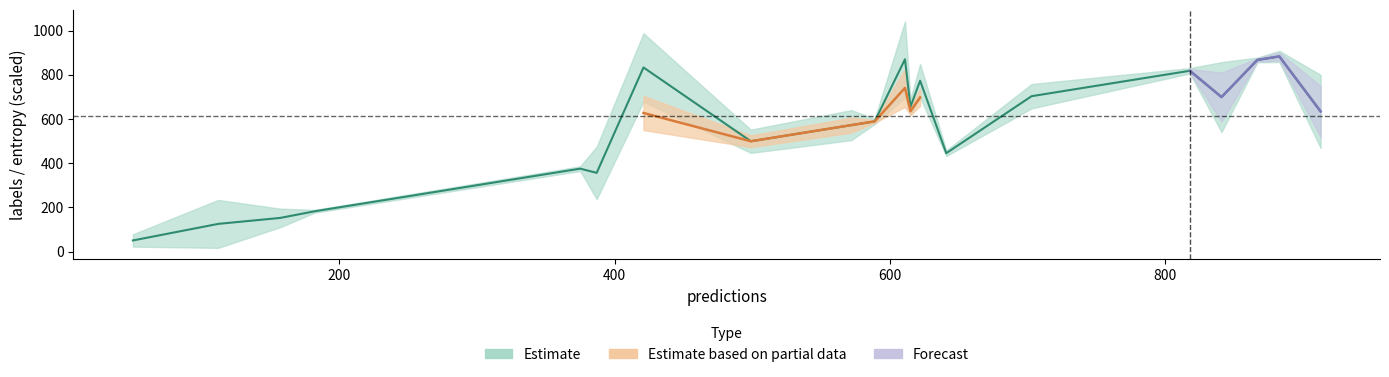

True or false: labels and predictions intersect in this chart.

True